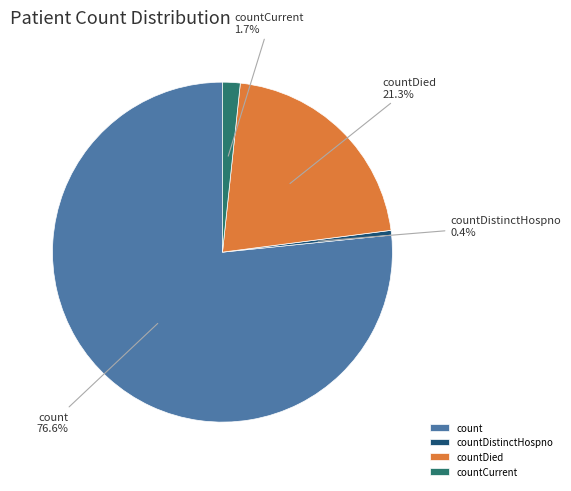

How many segments does this pie chart have?

4